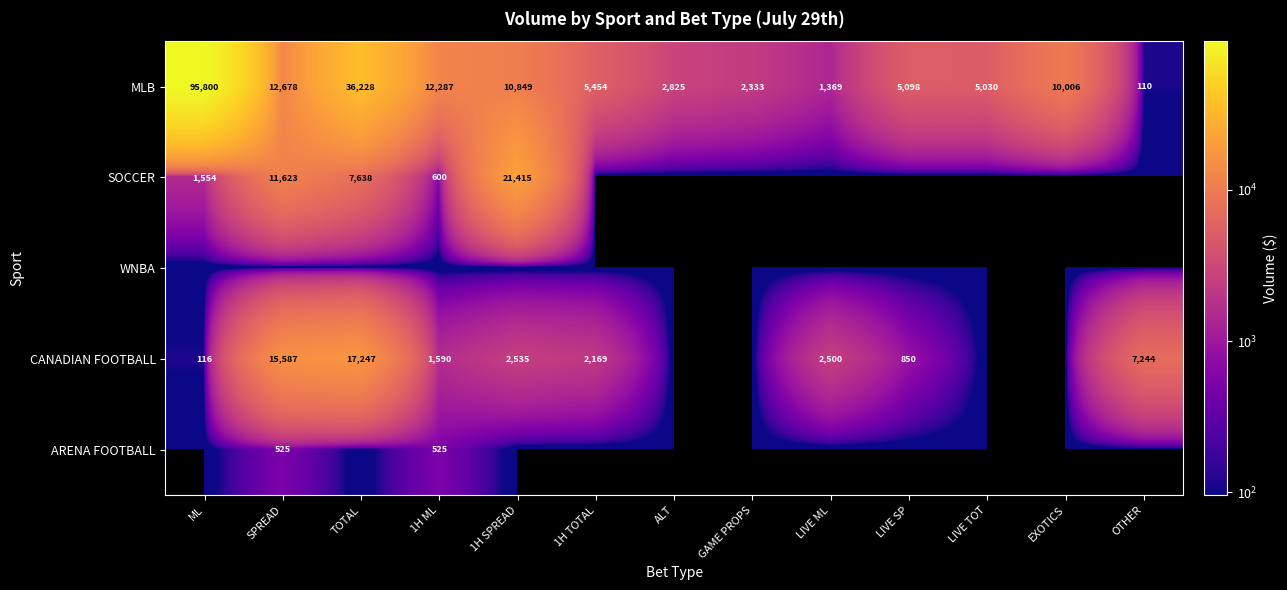

The value of ARENA FOOTBALL at SPREAD is 525. True or false?

True